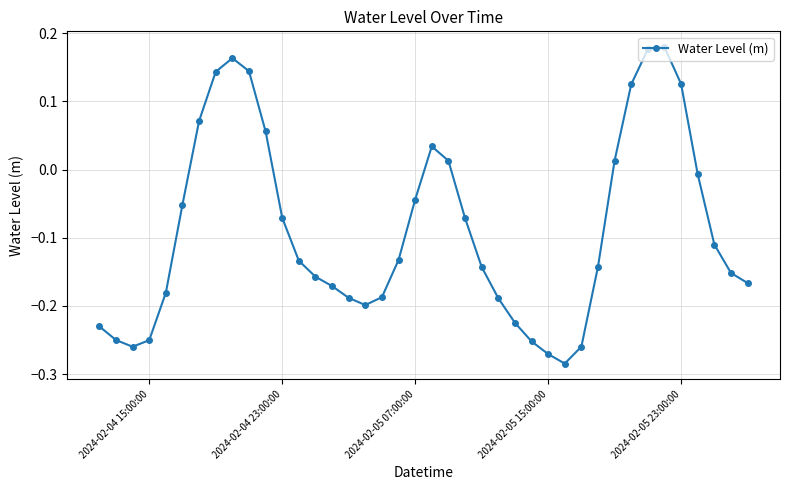

Does the chart have visible grid lines?

Yes